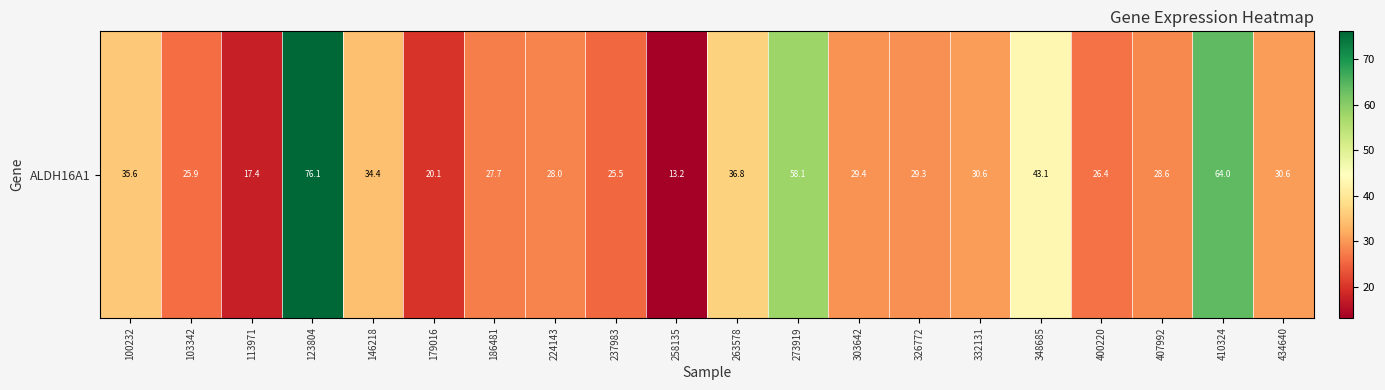

What value does the data have at 410324?

64.0